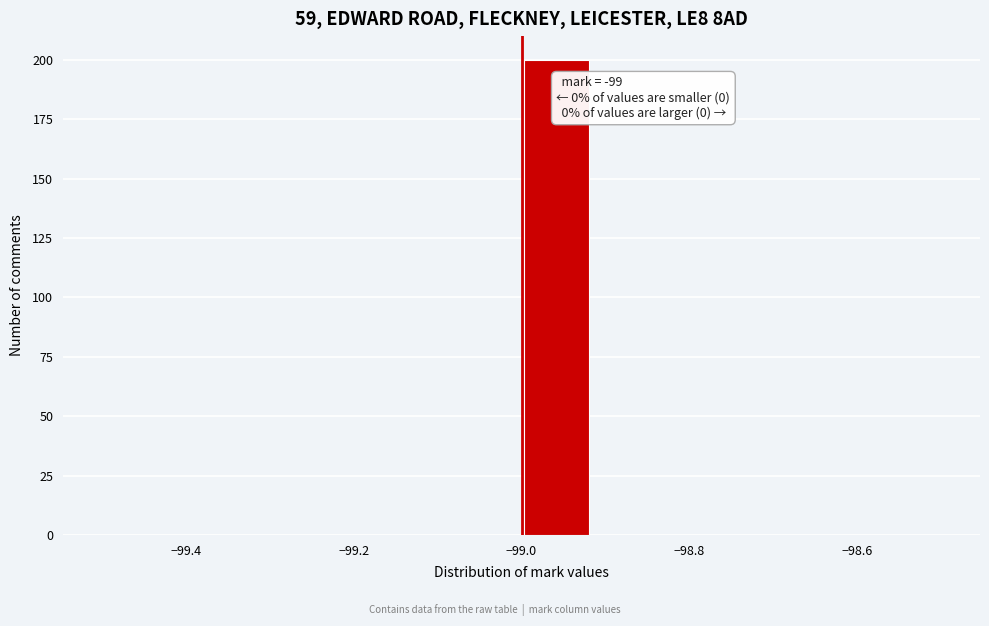

Which range on the x-axis has the tallest bar?

-99.00 to -98.92